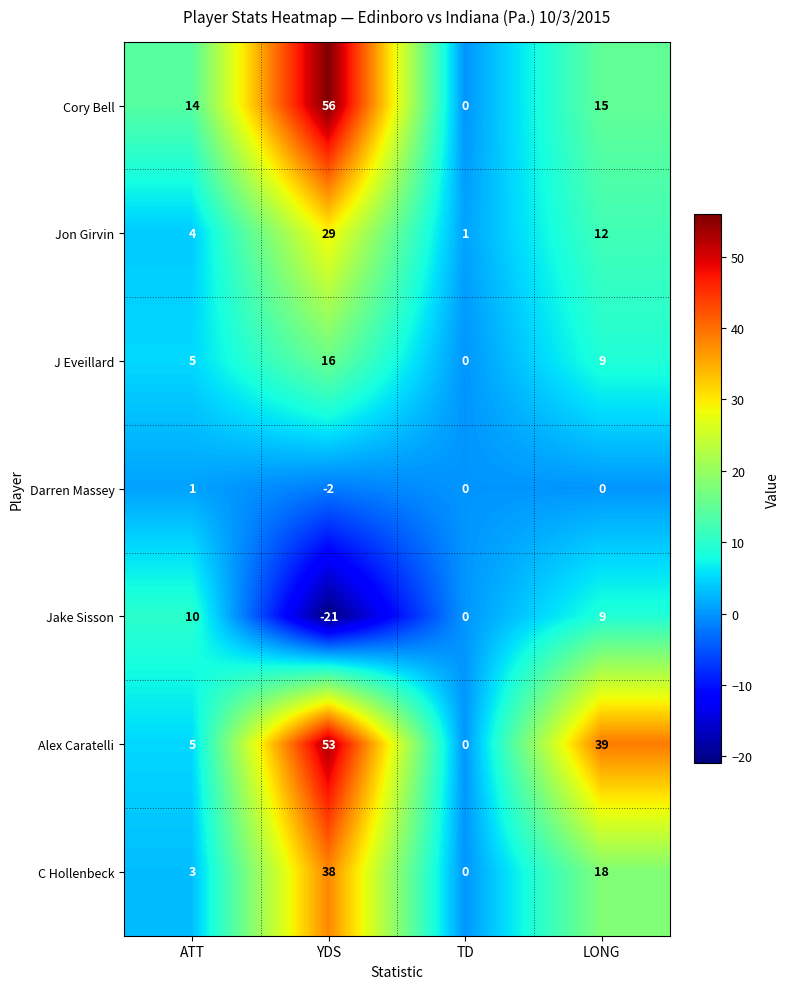

Between ATT and YDS, which series saw the biggest shift?

Alex Caratelli